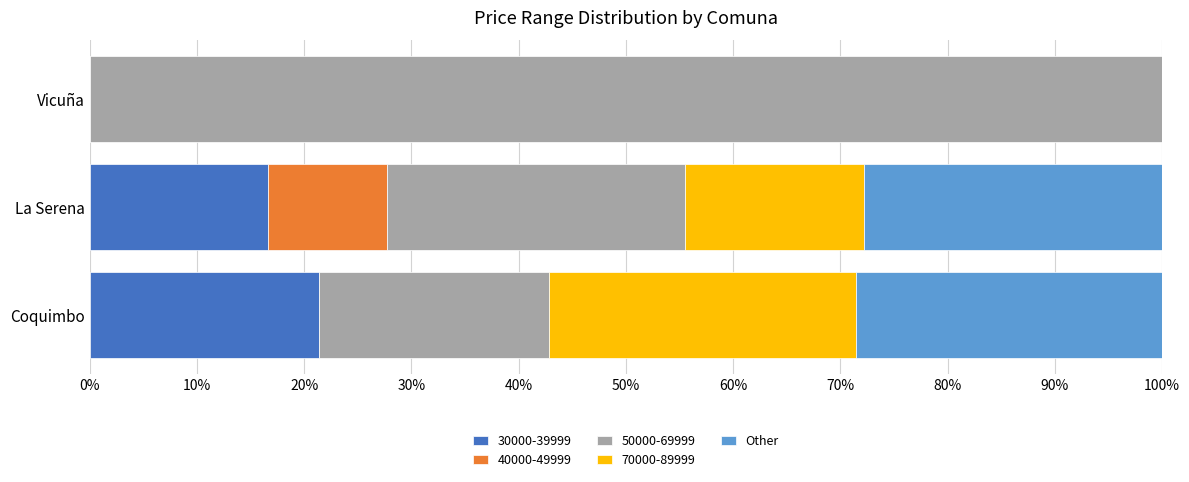

Is it true that 30000-39999 equals 16.7 at La Serena?

True